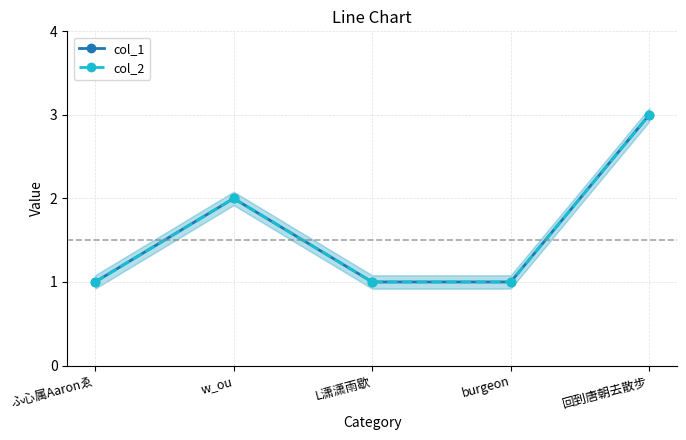

Which series has the largest total across all categories?

col_1